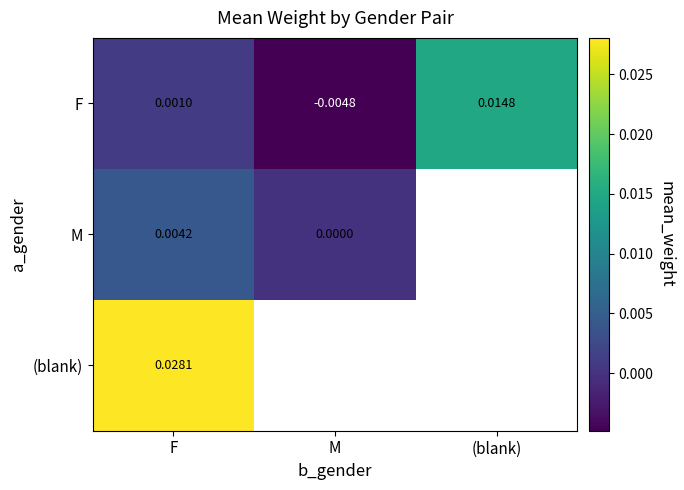

At which label is F closest to 0?

F